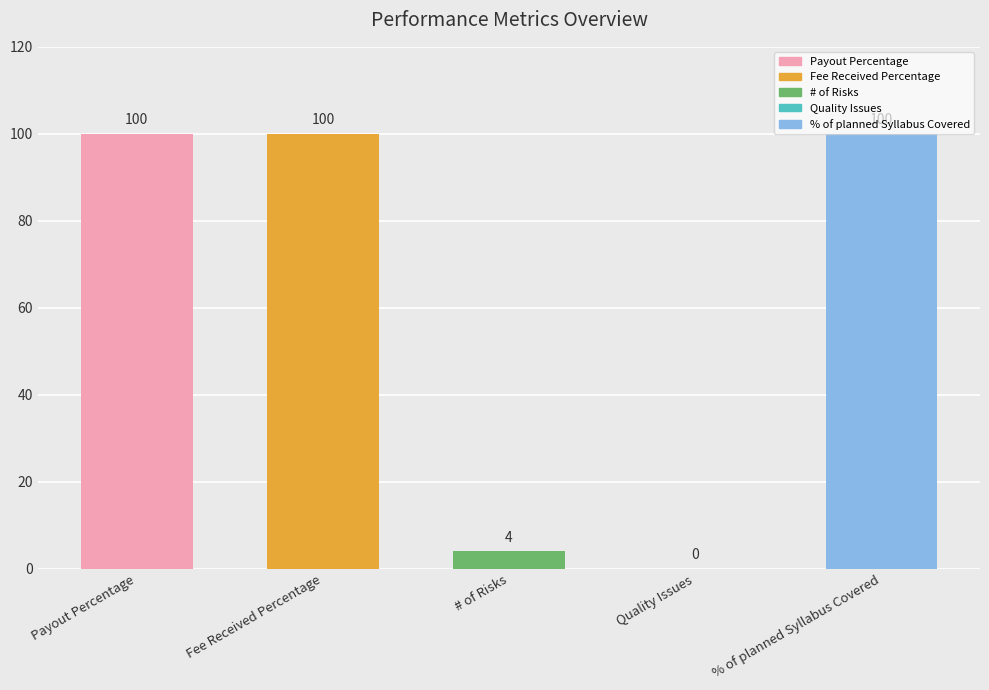

What is the maximum value shown in the chart?

100